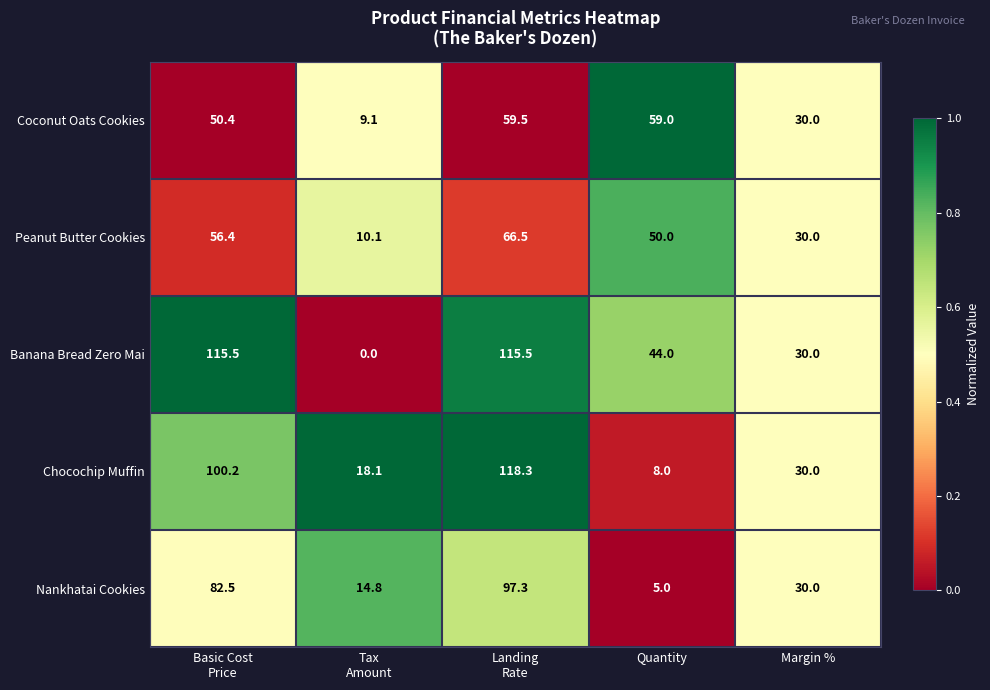

What is the total value across all series at Margin %?

150.0